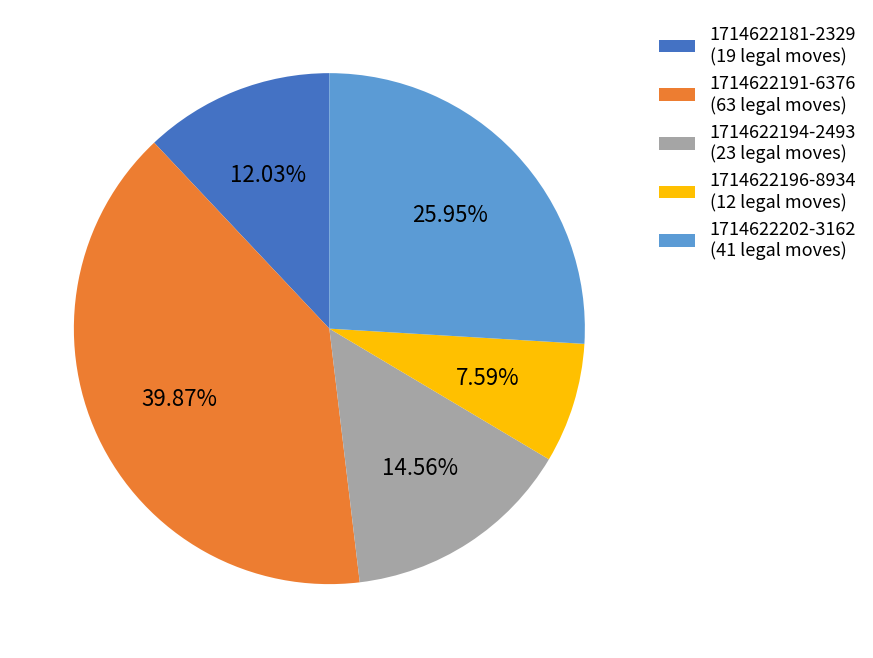

Count the number of slices in the pie.

5